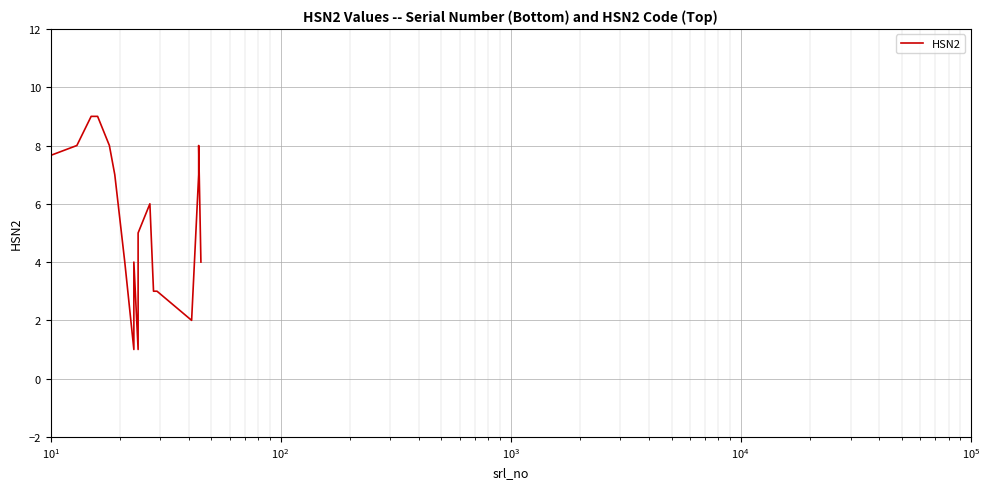

True or false: the data has more than 0 interior local peaks.

True